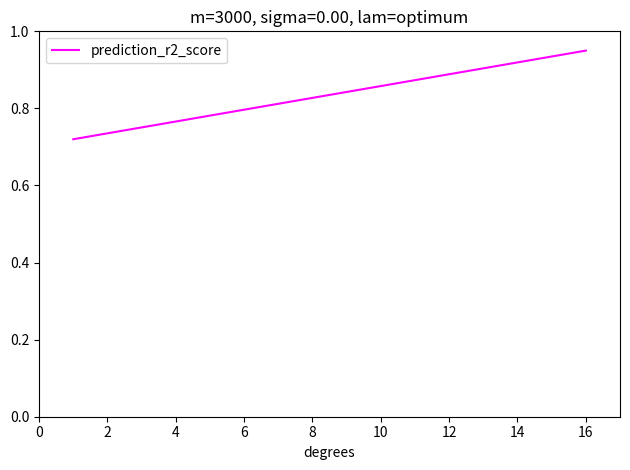

Is it true that the value at 12 is 0.6?

False